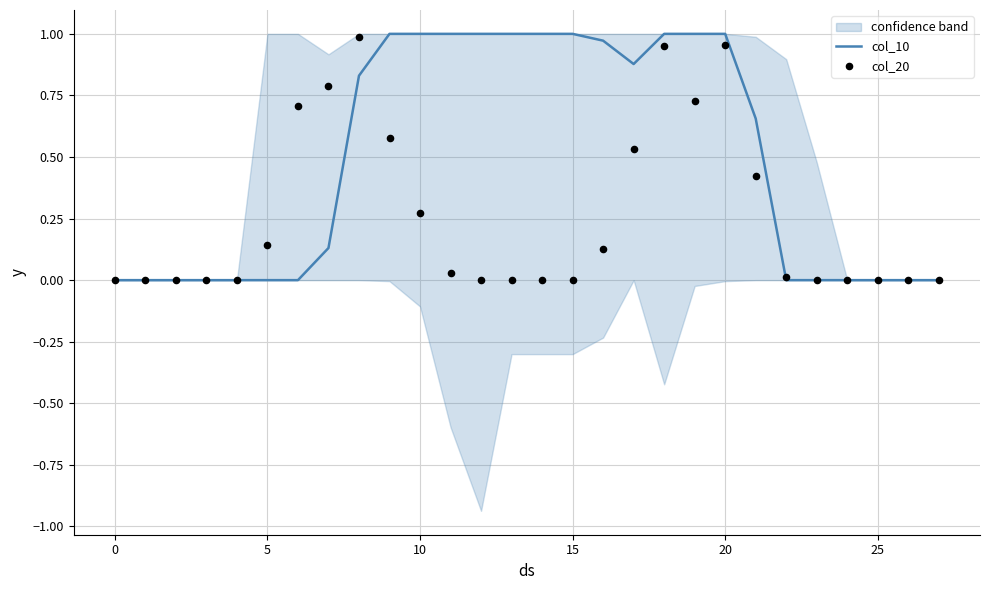

Which series reaches the maximum Y coordinate?

col_10